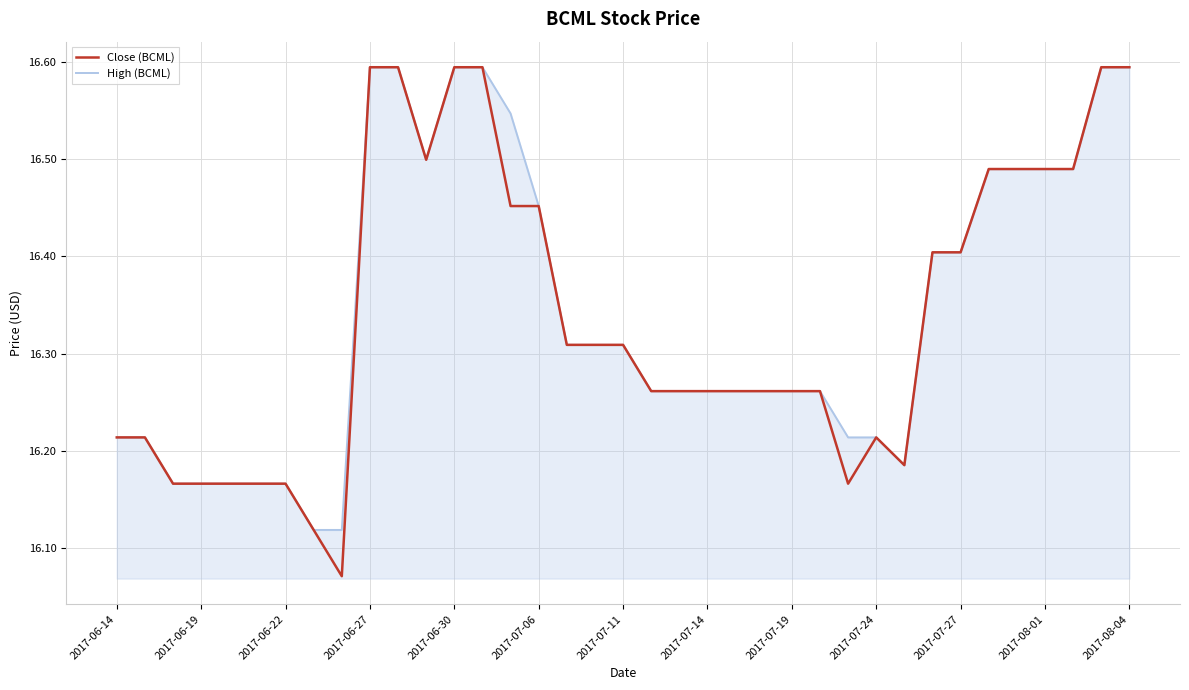

What is the greatest value displayed?

16.6